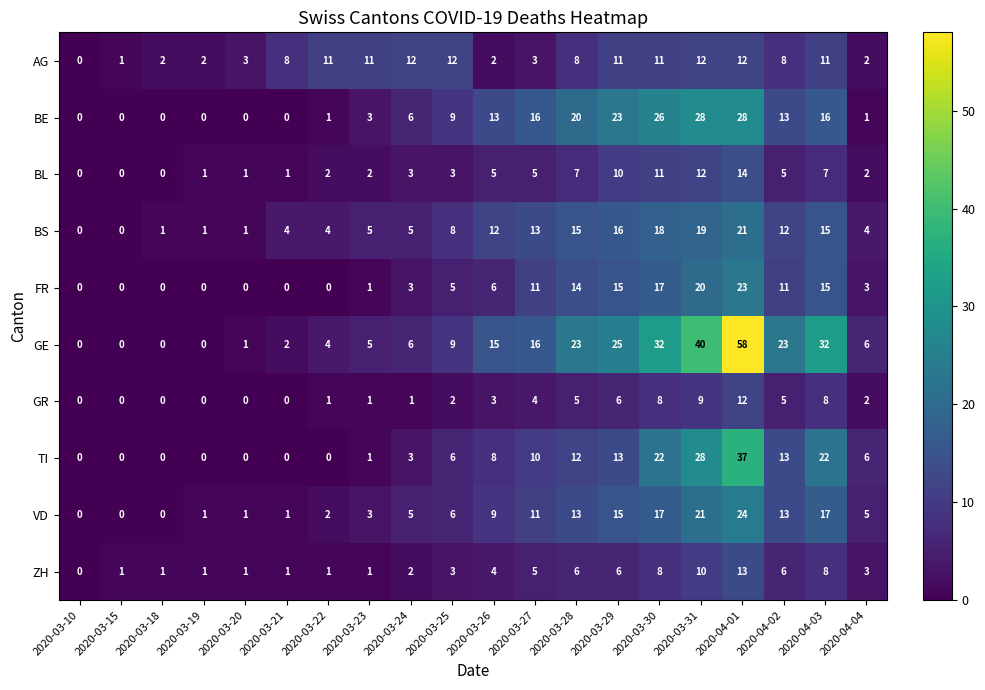

What is the total value across all series at 2020-03-20?

8